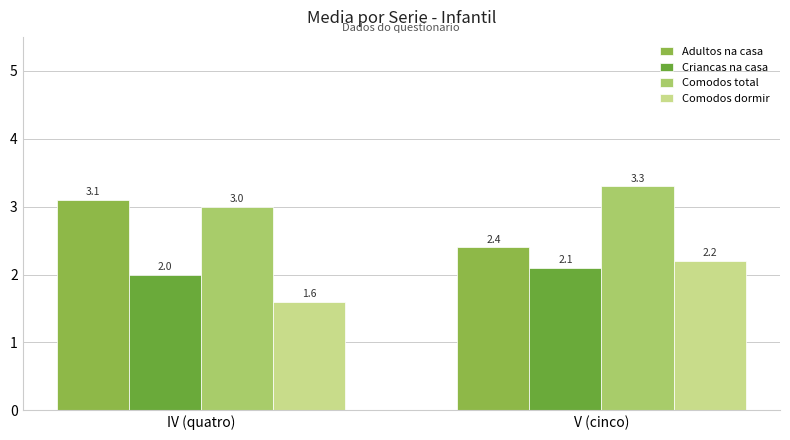

Rank the series by their maximum value, from lowest to highest.

Criancas na casa, Comodos dormir, Adultos na casa, Comodos total